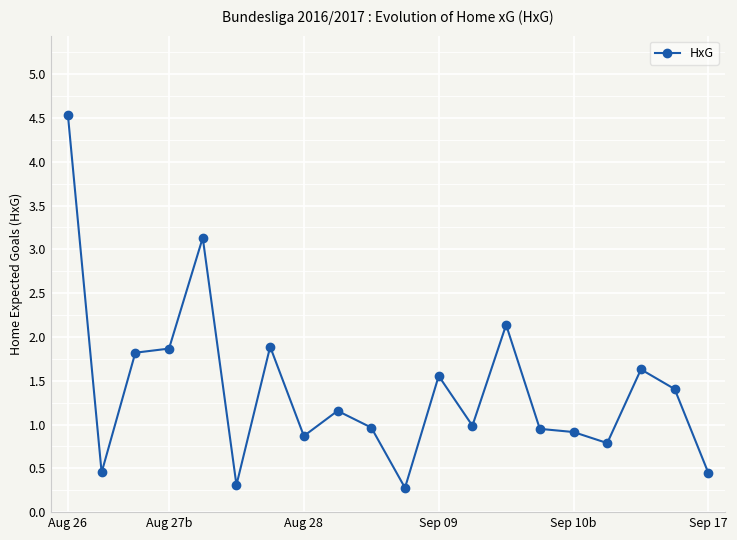

What is the difference between the second highest and minimum values?

2.9